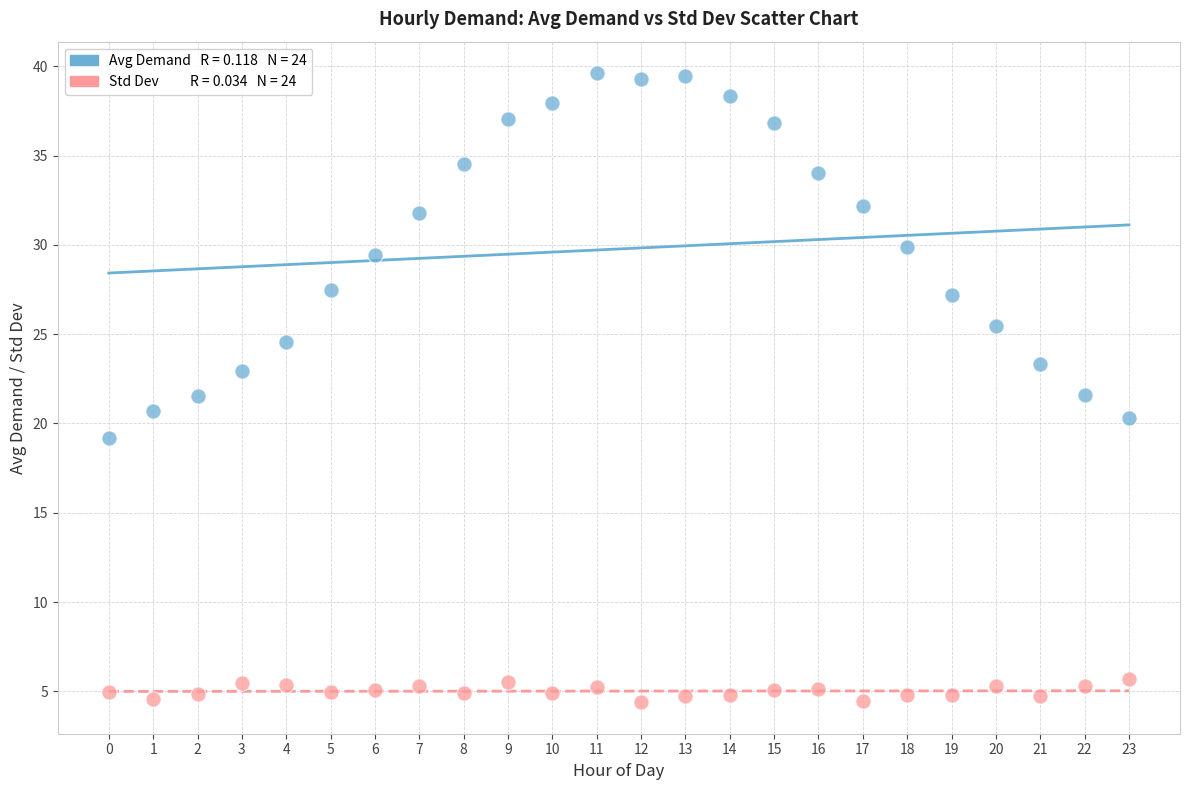

Across all data points, what is the range of Y values (max minus min)?

35.2